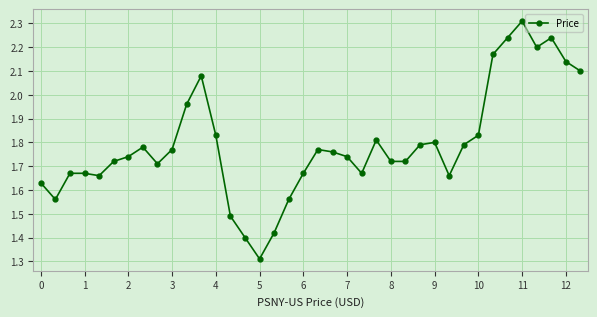

What is the minimum value shown in the chart?

1.3